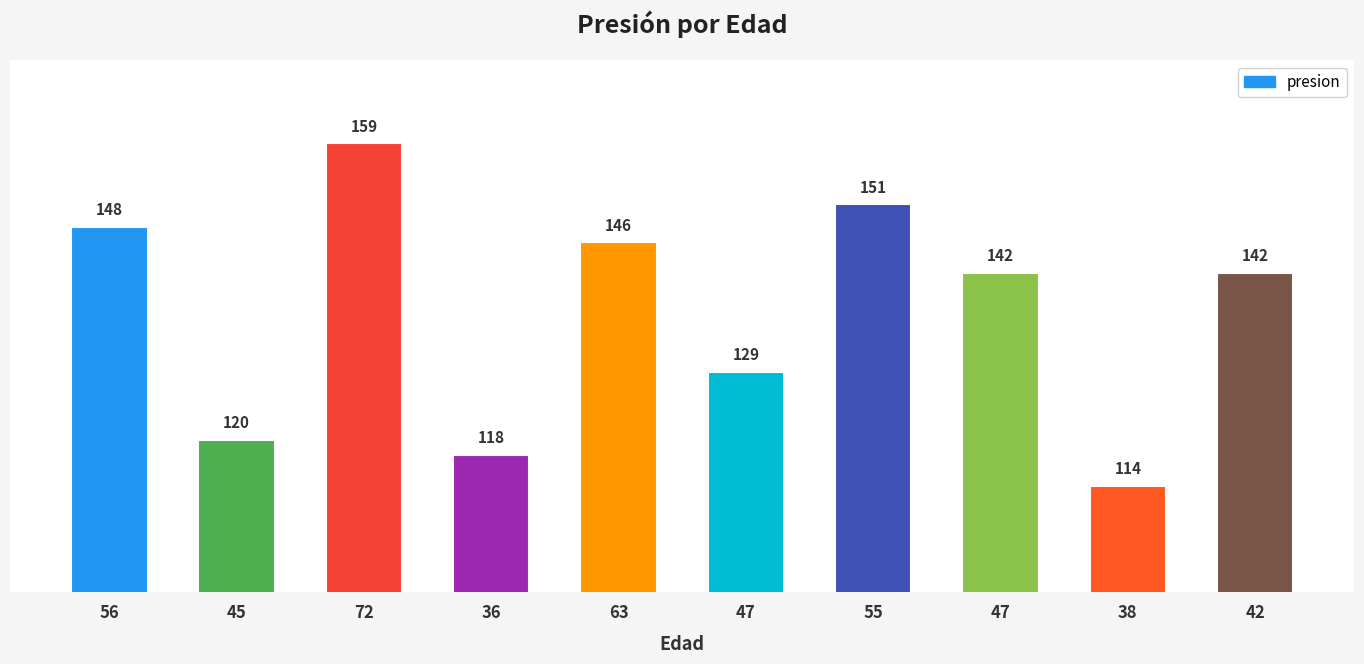

True or false: the data shows 118 at 36.

True